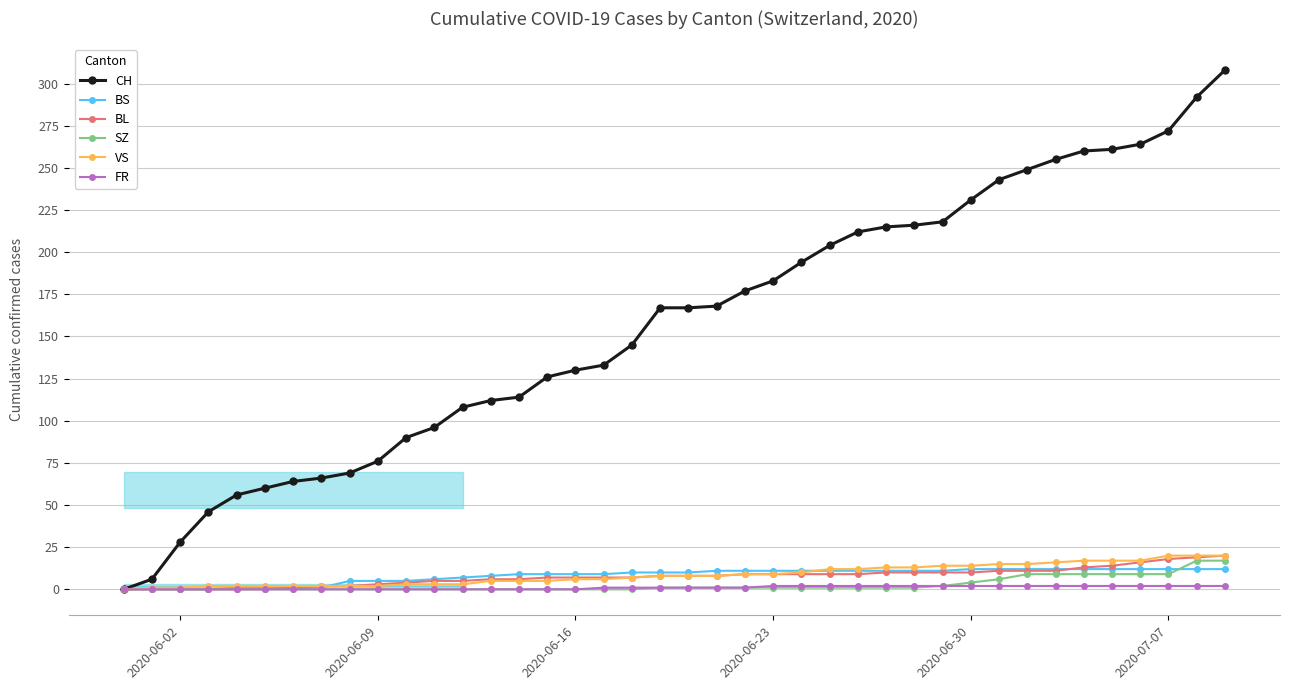

What is the difference between the maximum and minimum values in the BS series?

12